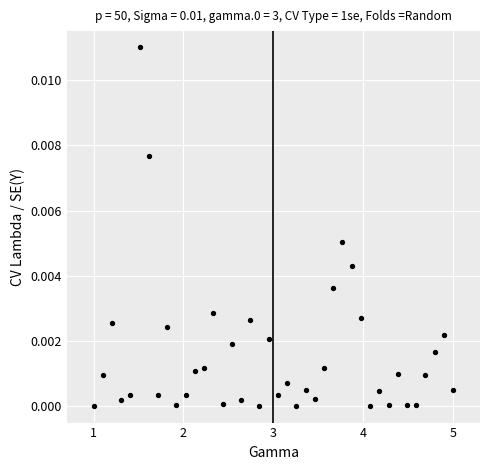

What is the range of X values (max minus min)?

4.0